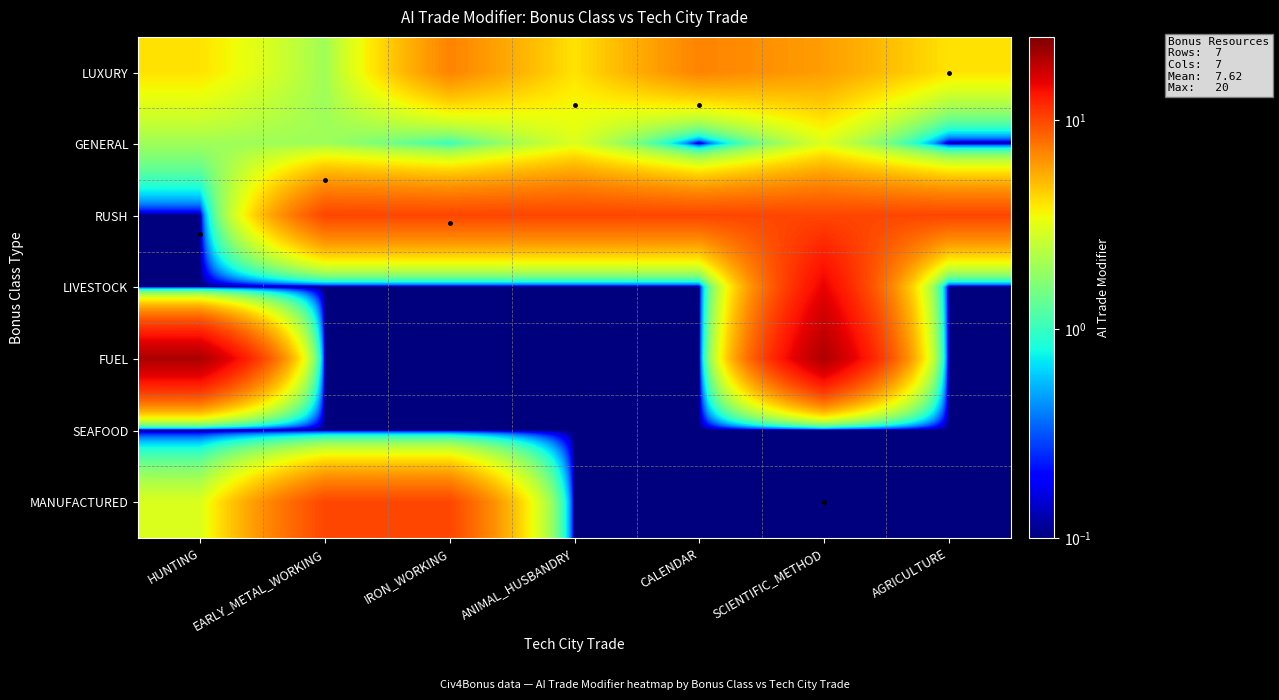

Which has a higher value, AGRICULTURE or IRON_WORKING?

IRON_WORKING